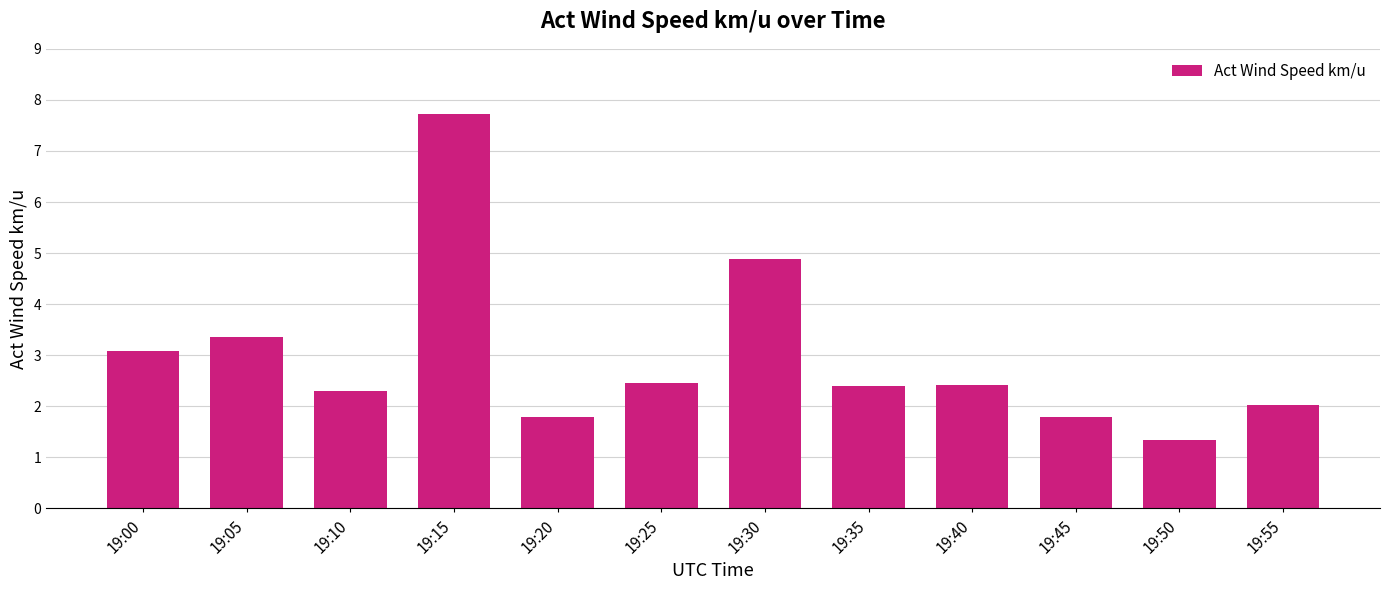

What is the sum of all values?

35.6